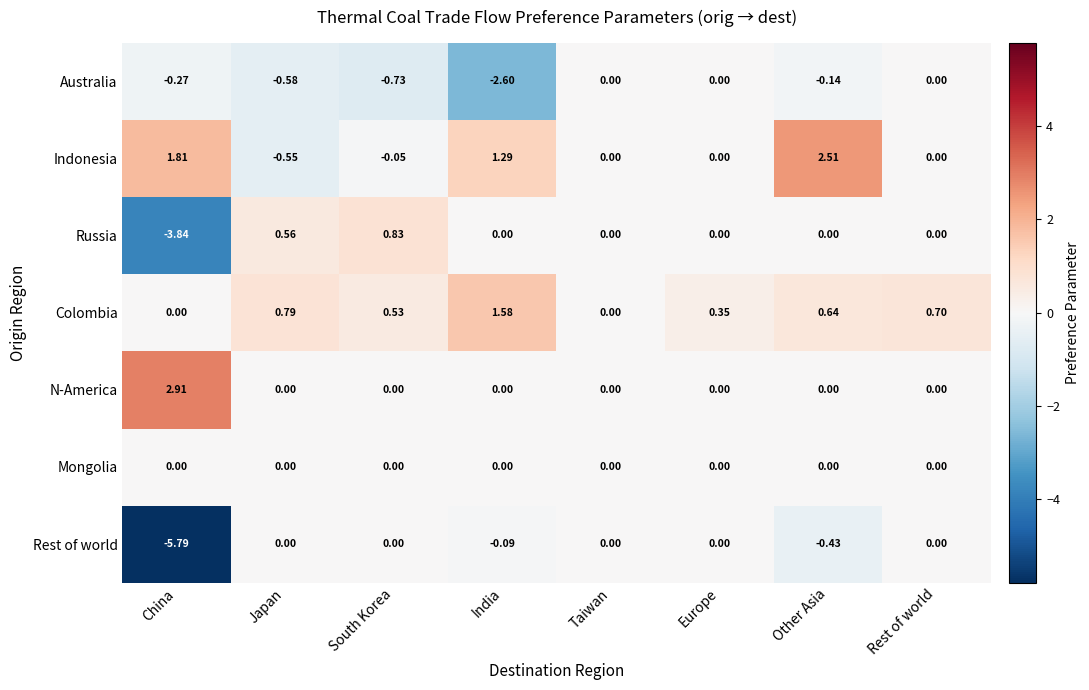

At which label does N-America reach its peak?

China